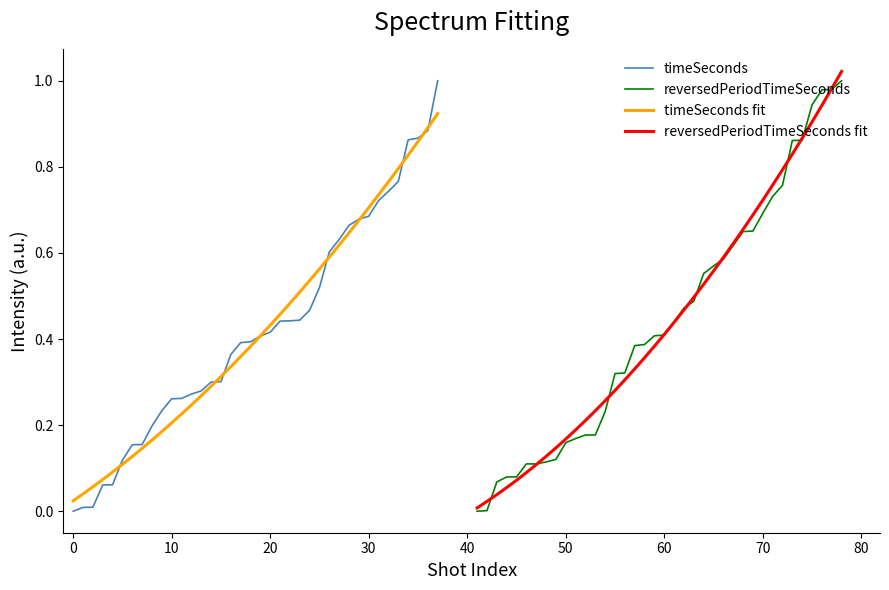

How many data points does each series have?

38